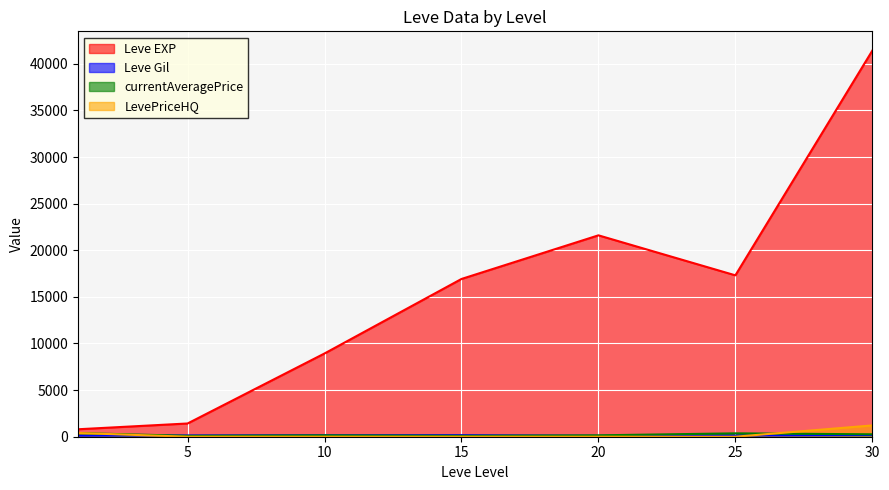

Reading left to right, what are all the values shown in this chart?

Leve EXP: 800.0	1420.0	8930.0	16920.0	21600.0	17310.0	41410.0
Leve Gil: 113.0	140.0	169.0	172.0	101.0	126.0	175.0
currentAveragePrice: 390.0	97.0	148.7	96.4	150.0	362.2	259.0
LevePriceHQ: 400.0	0.0	0.0	0.0	0.0	0.0	1212.0